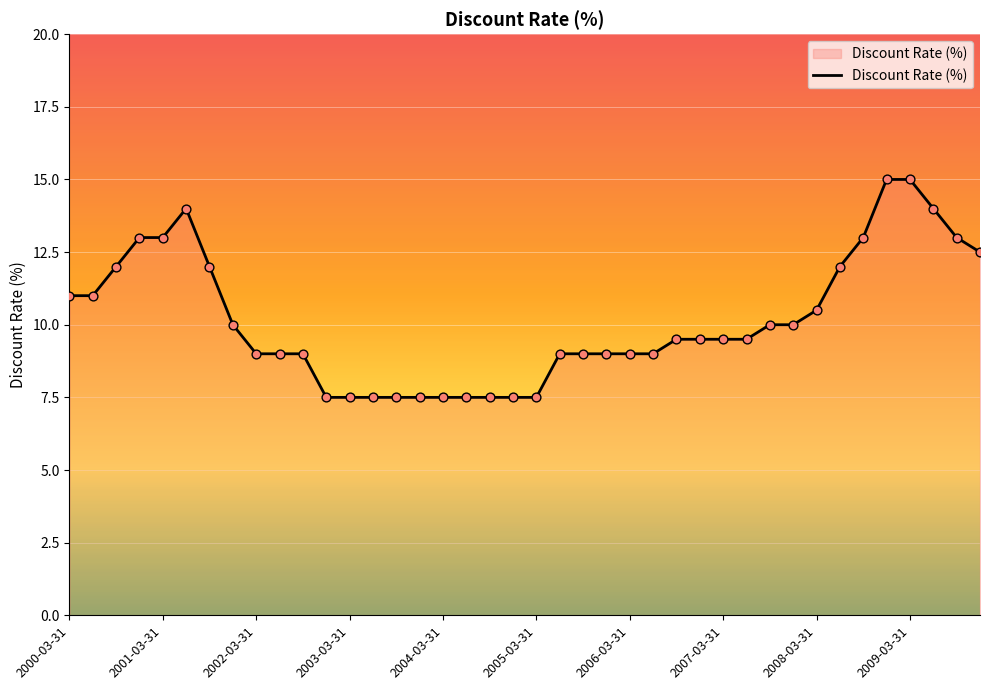

What is the maximum value shown in the chart?

15.0